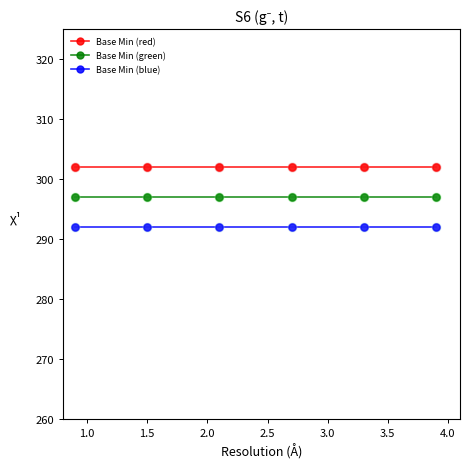

At how many categories does at least one series exceed 300?

6